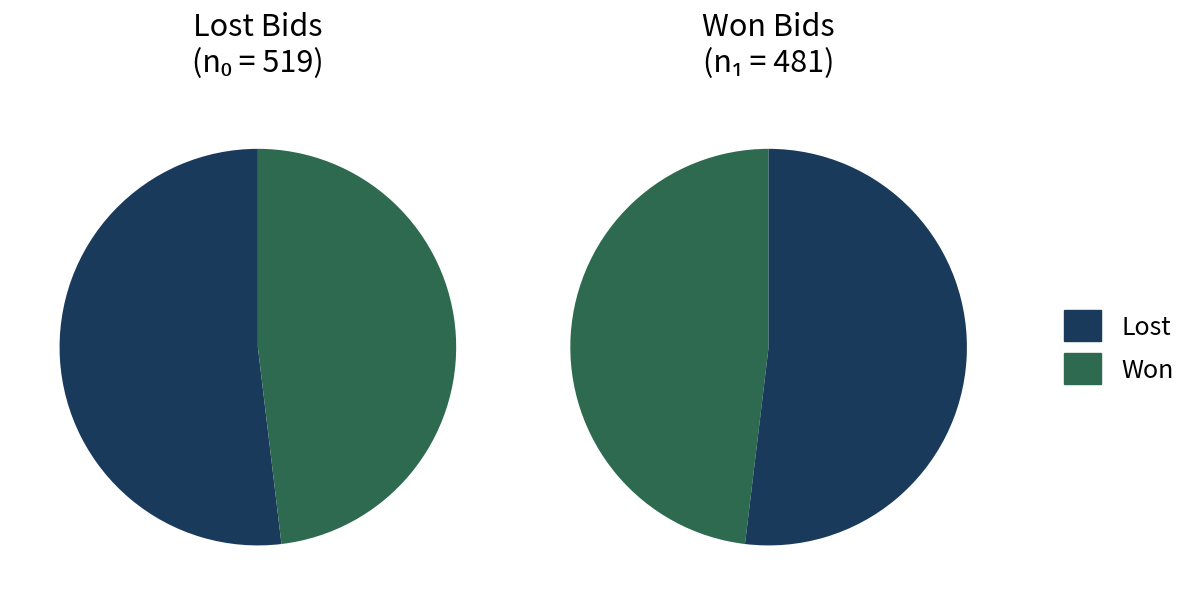

To the nearest percent, what is the combined percentage of Won and Lost?

100%